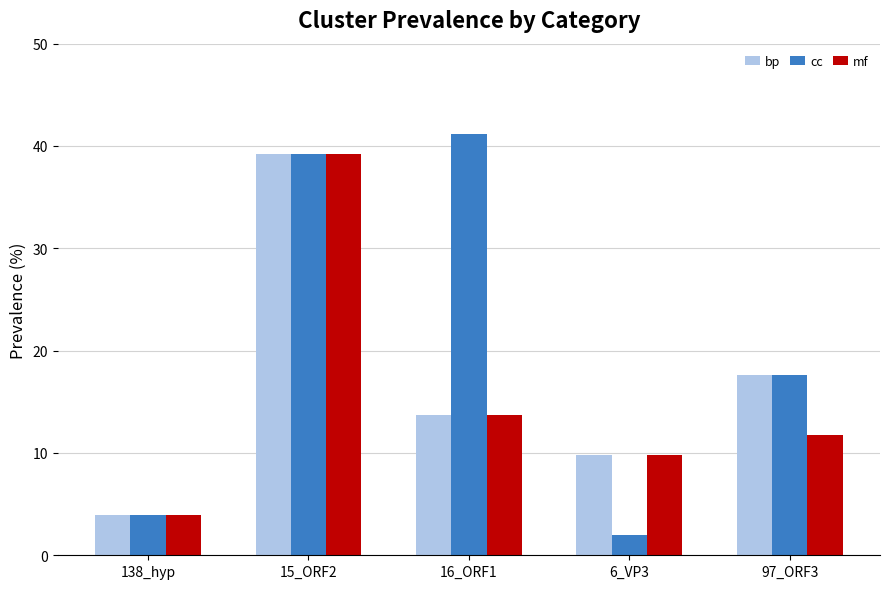

What position from the left is 97_ORF3?

5